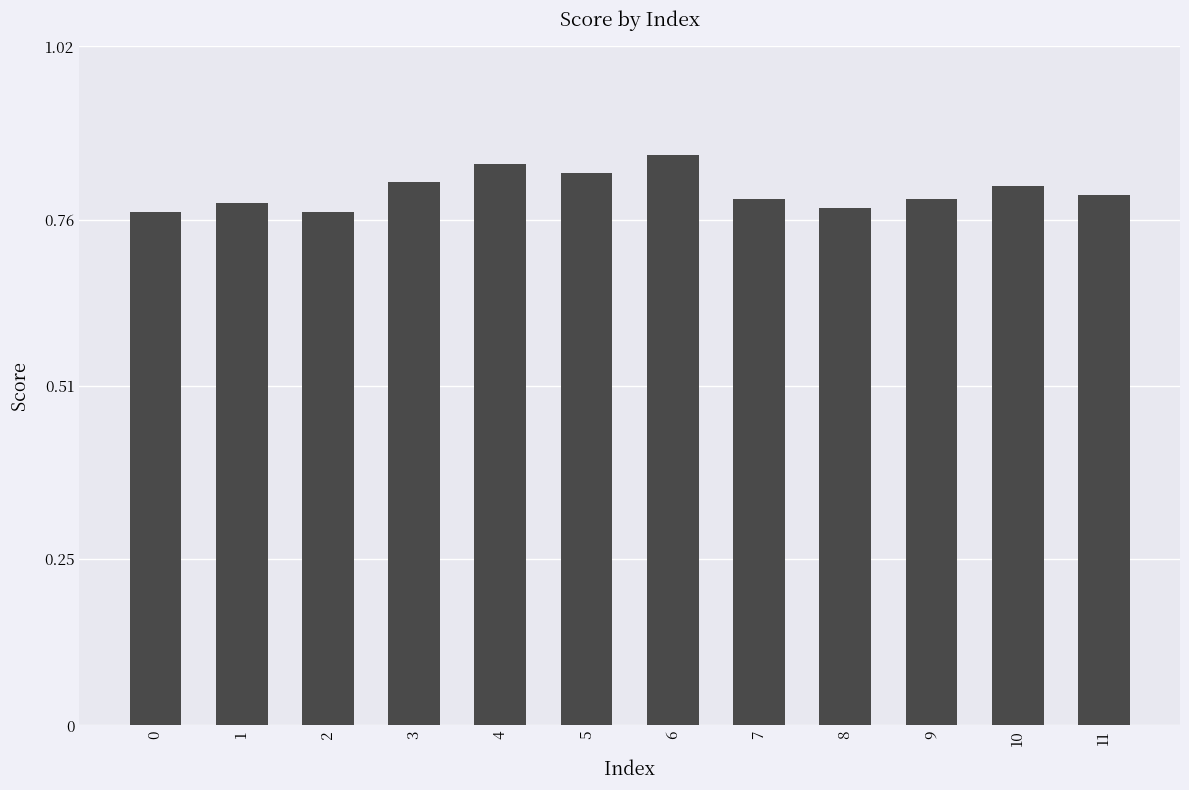

What is the sum of the values at 9 and 8?

1.6